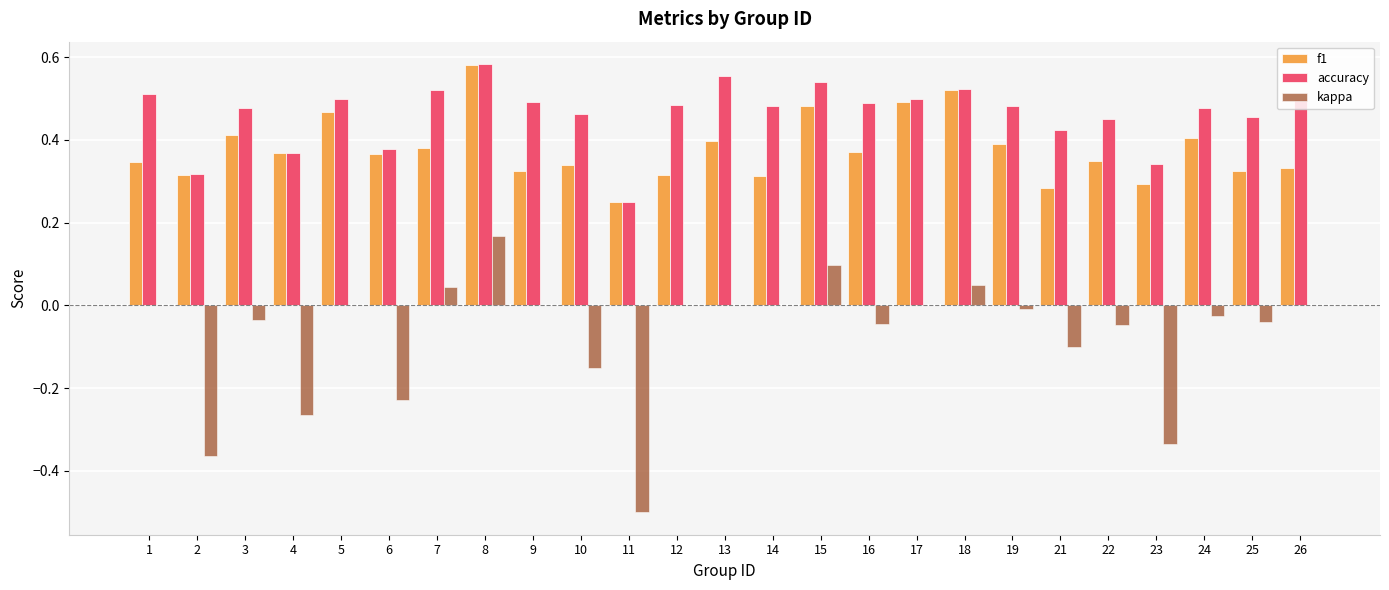

Which series changed the most between 11 and 13?

kappa